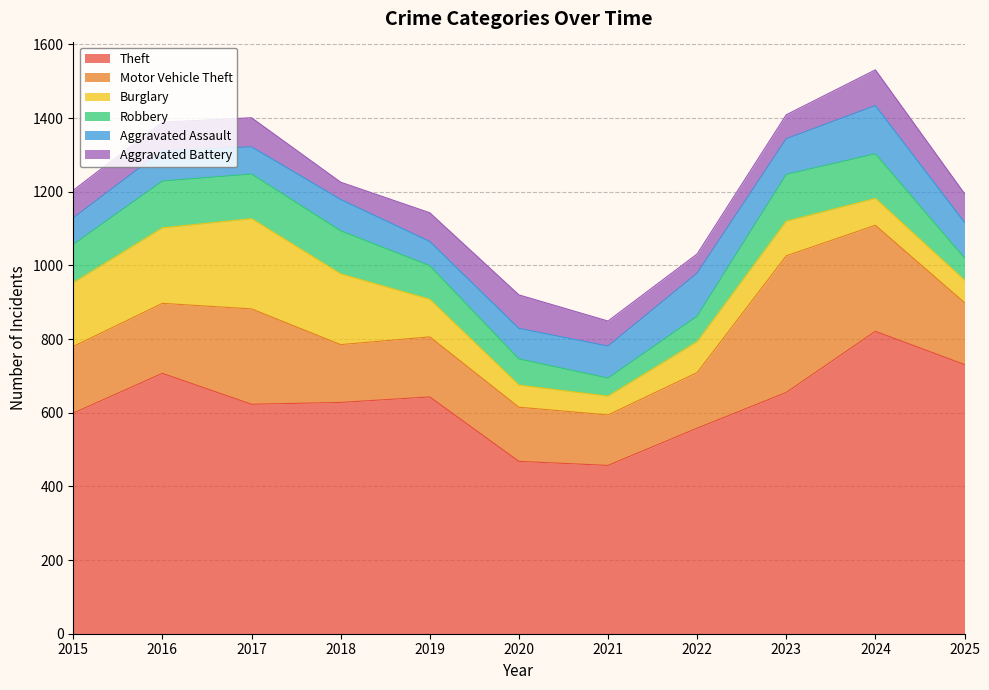

Between which two adjacent categories do Burglary and Aggravated Assault first intersect?

2019 and 2020